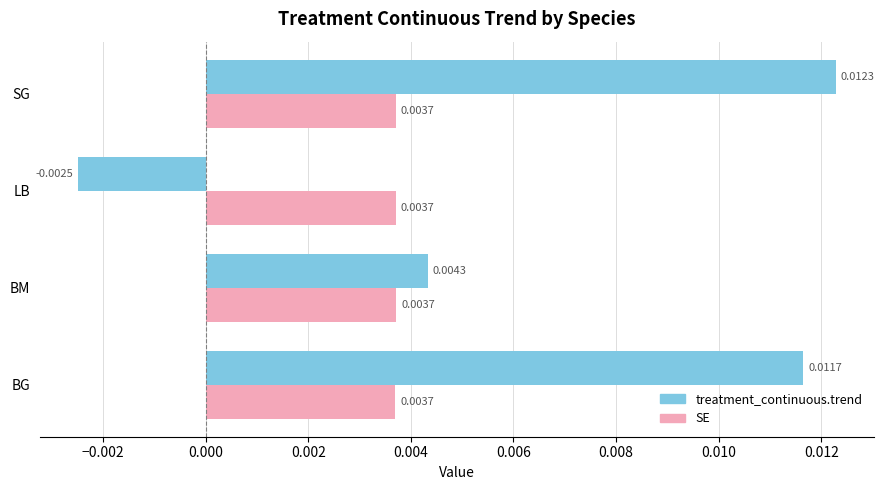

What are all the series names shown in the legend?

treatment_continuous.trend, SE